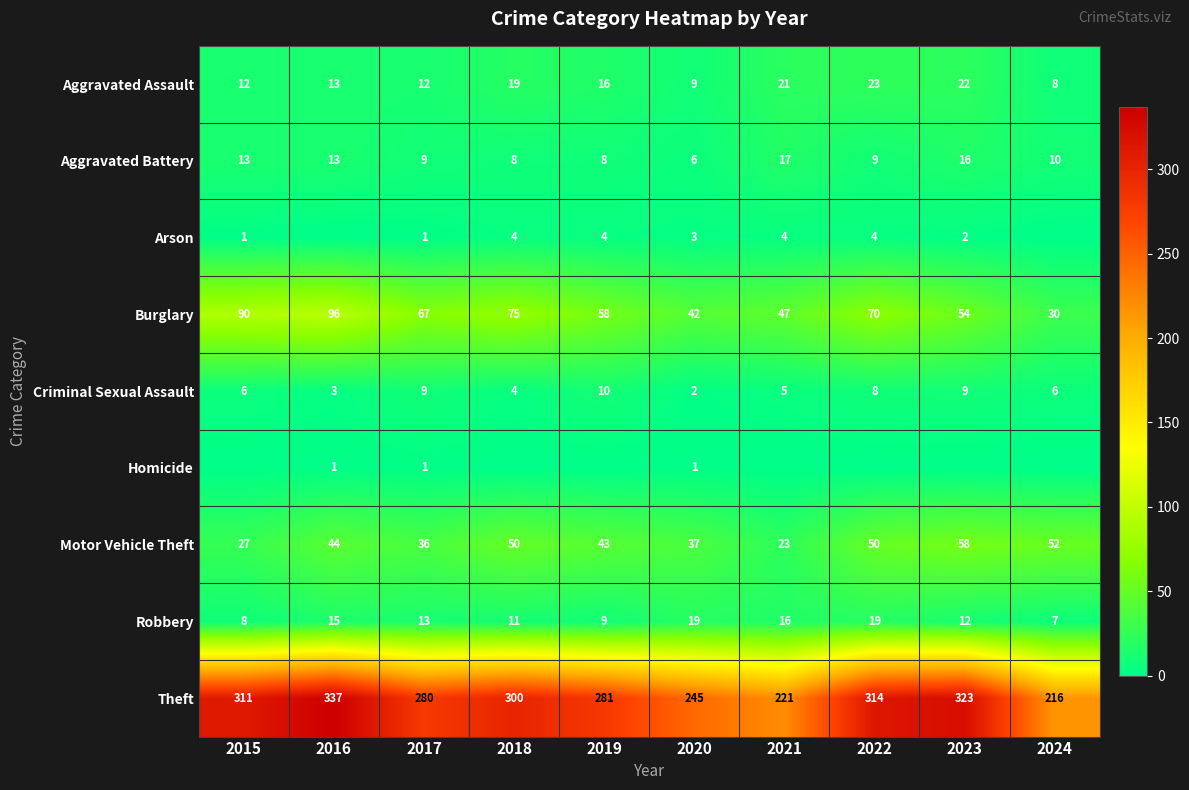

Is the value of Robbery at 2022 greater than the value of Criminal Sexual Assault at 2017?

Yes